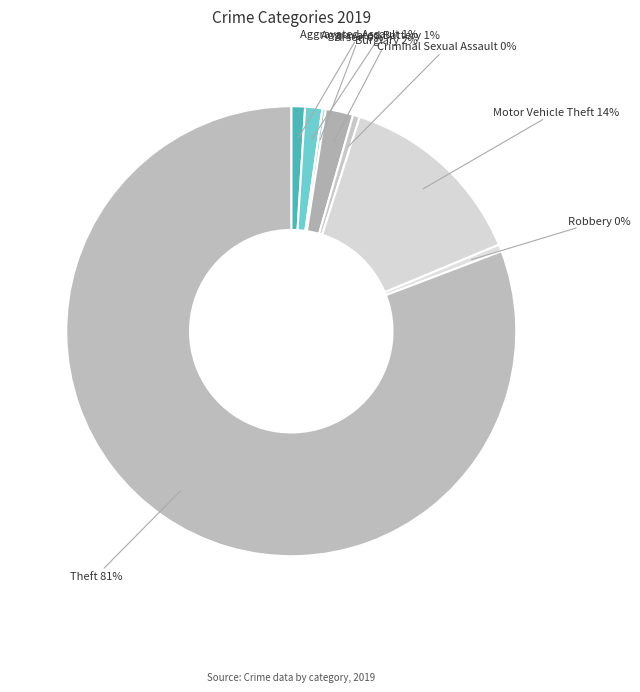

To the nearest percent, what portion does Burglary 2% represent?

2%